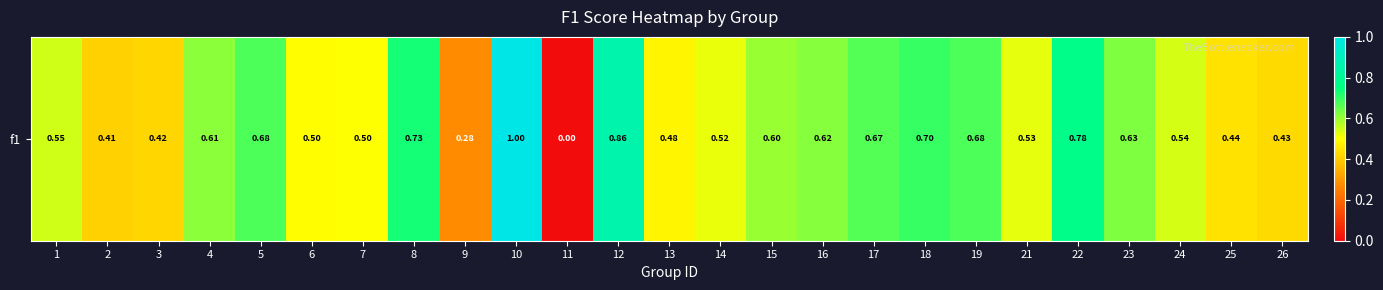

What is the change in value from 16 to 26?

-0.2